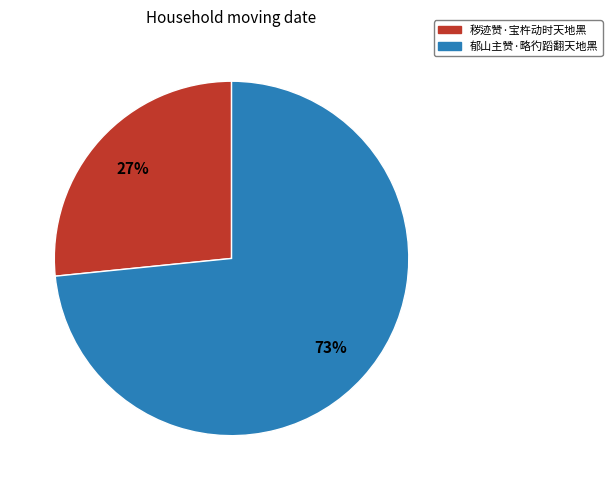

Combined, do 秽迹赞·宝杵动时天地黑 and 郁山主赞·略彴蹈翻天地黑 account for over 50%?

Yes